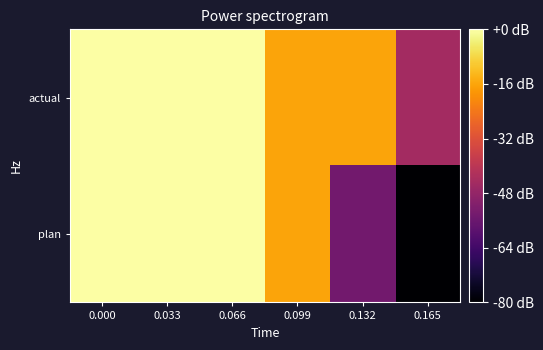

Rank the series at 0.099 from lowest to highest value.

plan, actual